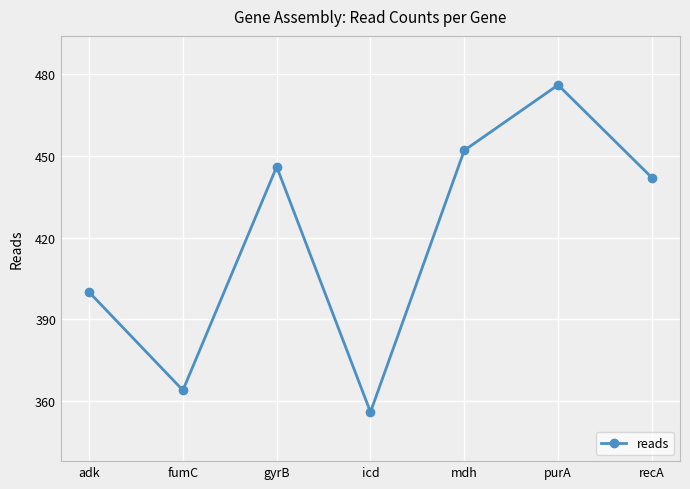

What is the change in value from adk to icd?

-44